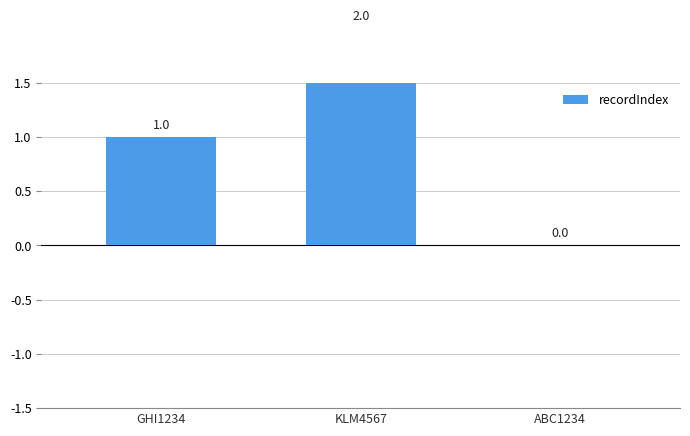

List the labels in order of value, largest first.

KLM4567, GHI1234, ABC1234